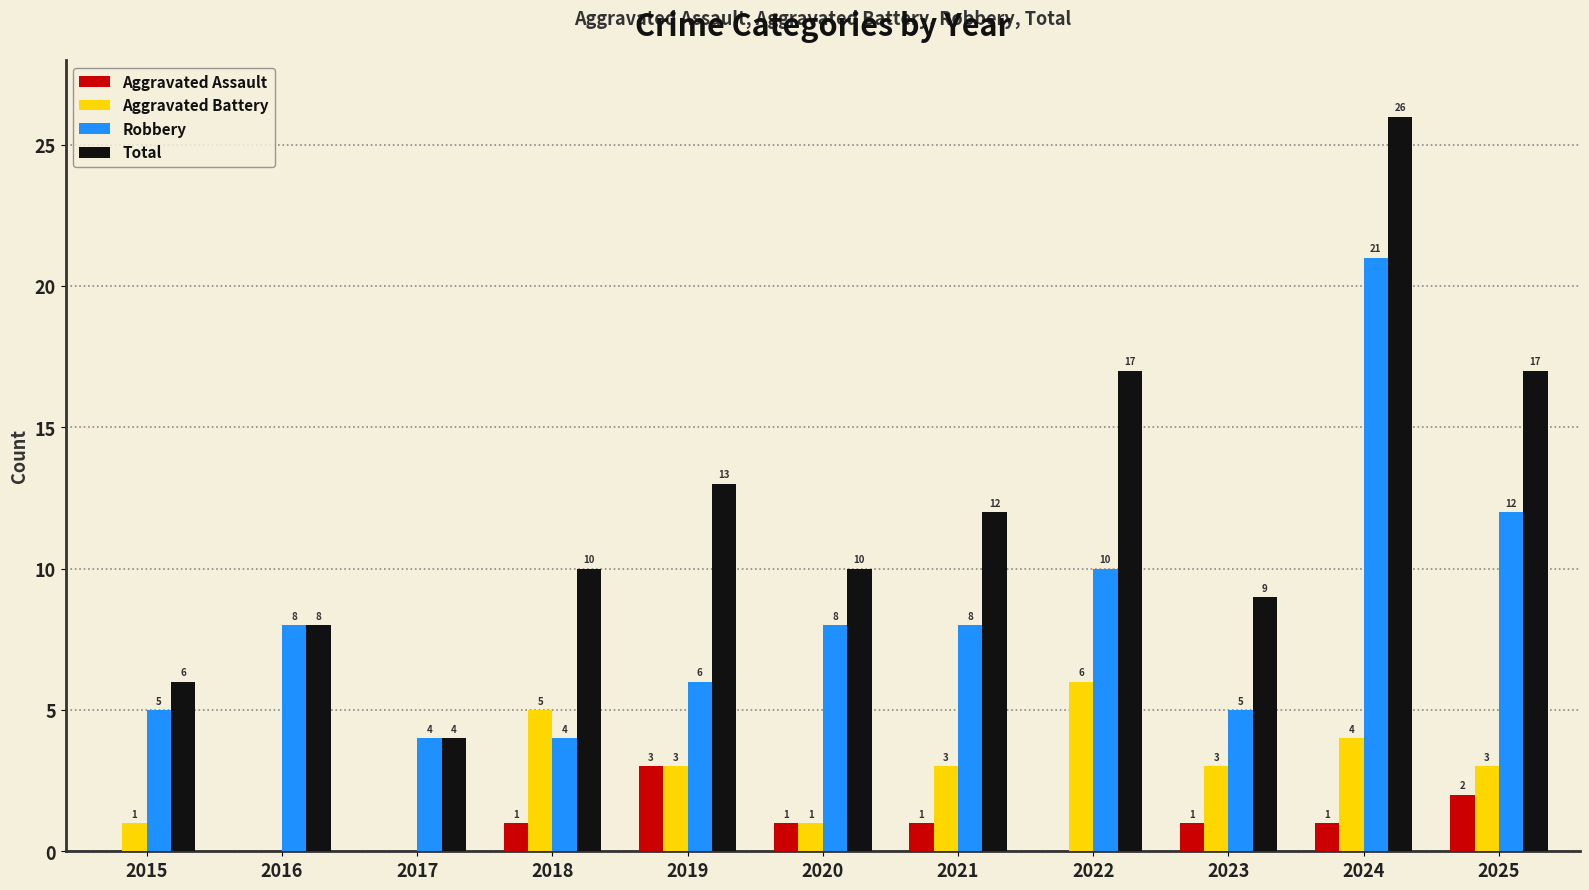

Reading left to right, transcribe all the data shown in this chart.

Aggravated Assault: 0	0	0	1	3	1	1	0	1	1	2
Aggravated Battery: 1	0	0	5	3	1	3	6	3	4	3
Robbery: 5	8	4	4	6	8	8	10	5	21	12
Total: 6	8	4	10	13	10	12	17	9	26	17